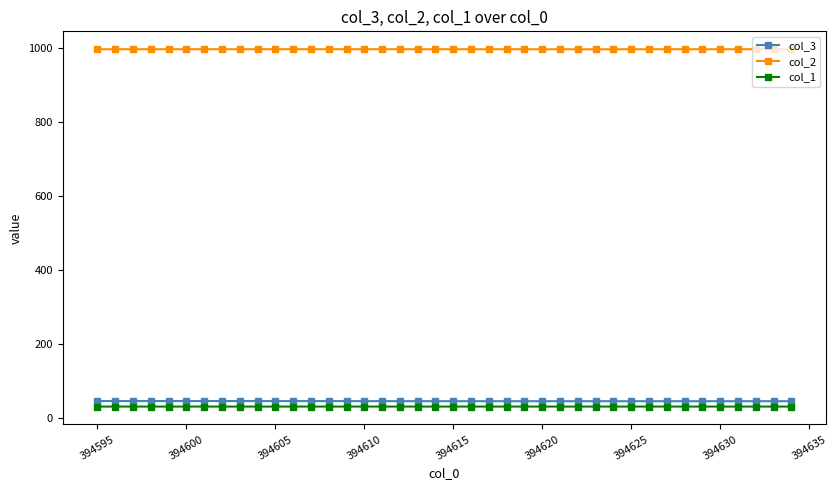

What is the difference between the maximum and second lowest values in the col_2 series?

0.2